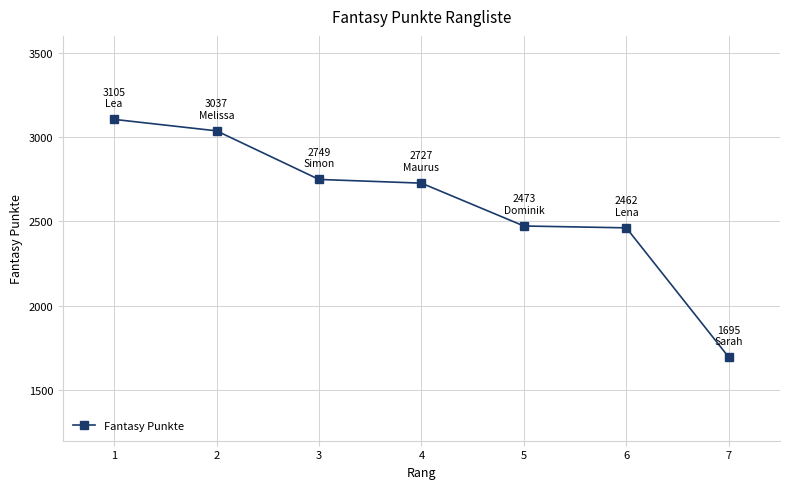

Is it true that the value at 2 is 1471?

False